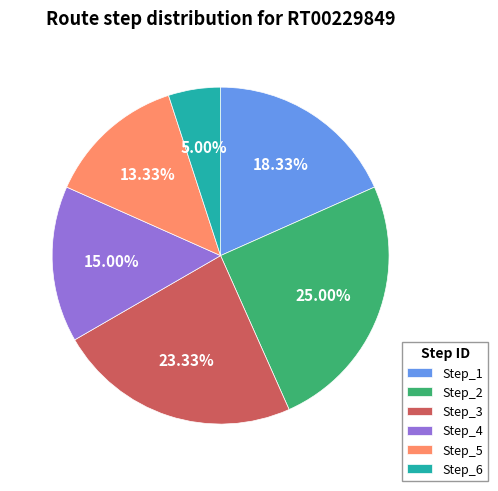

How much of the chart is everything except Step_3?

76.7%